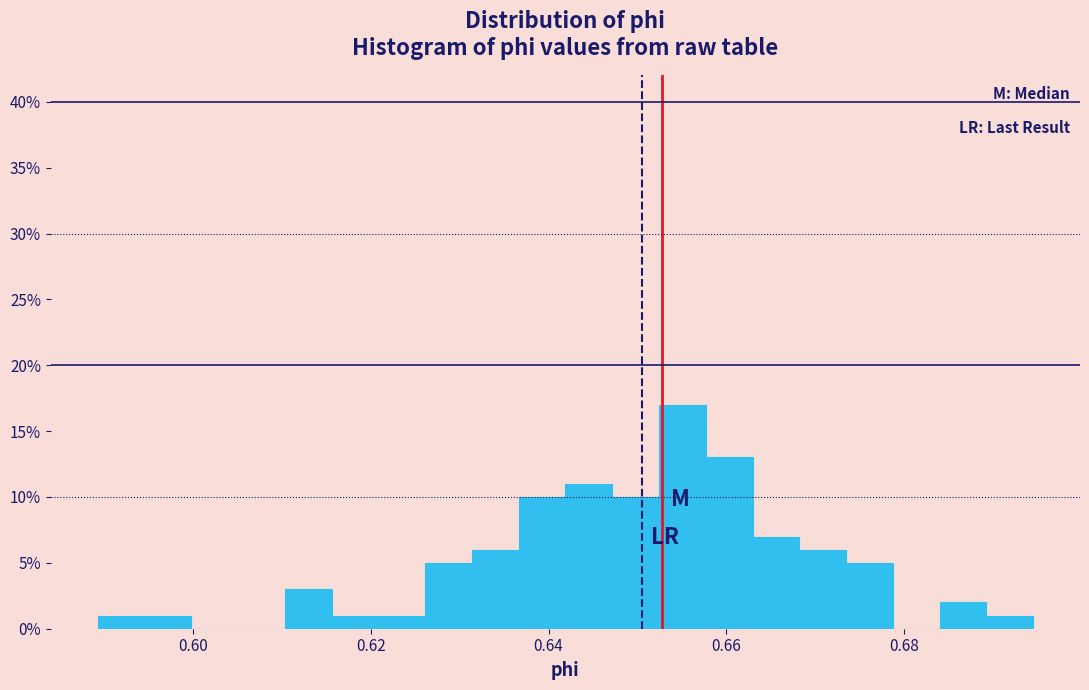

Around what value on the x-axis is the tallest bar? Give the approximate position of its centre, as read against the axis.

0.656